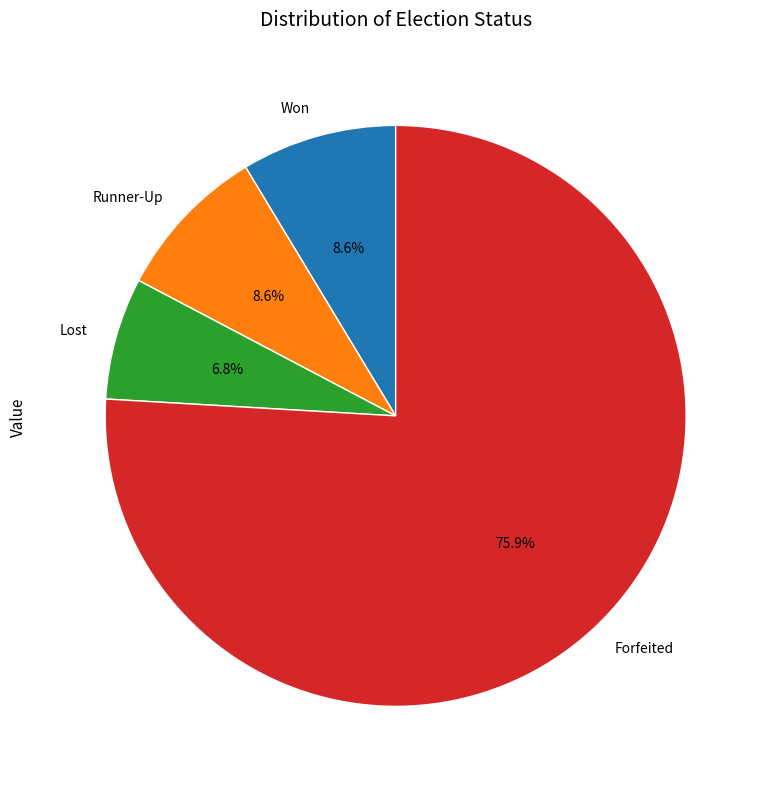

Which slice represents more than half of the pie?

Forfeited